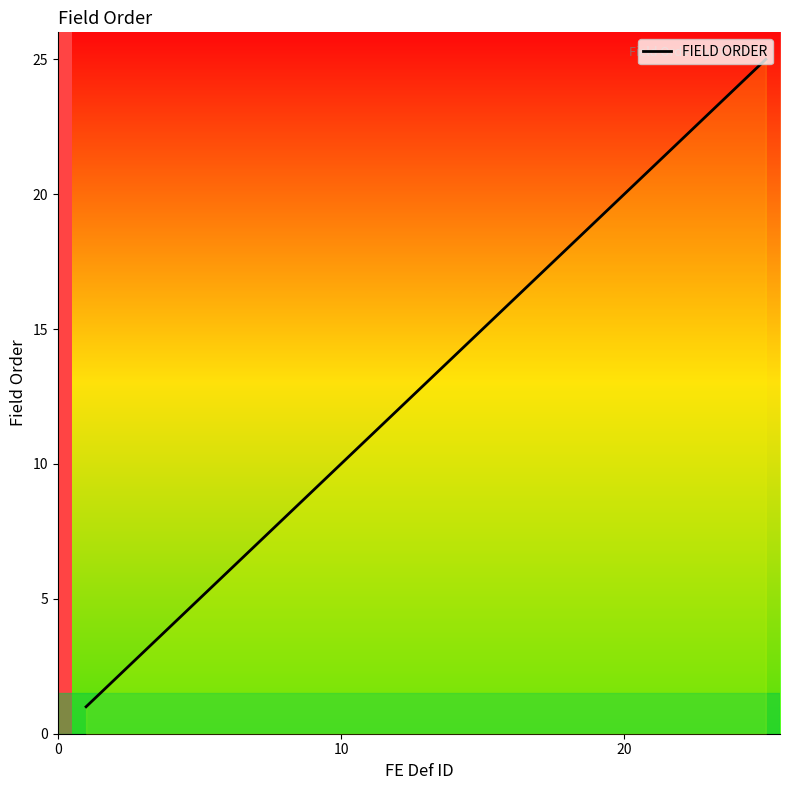

What is the difference between the maximum and minimum values?

24